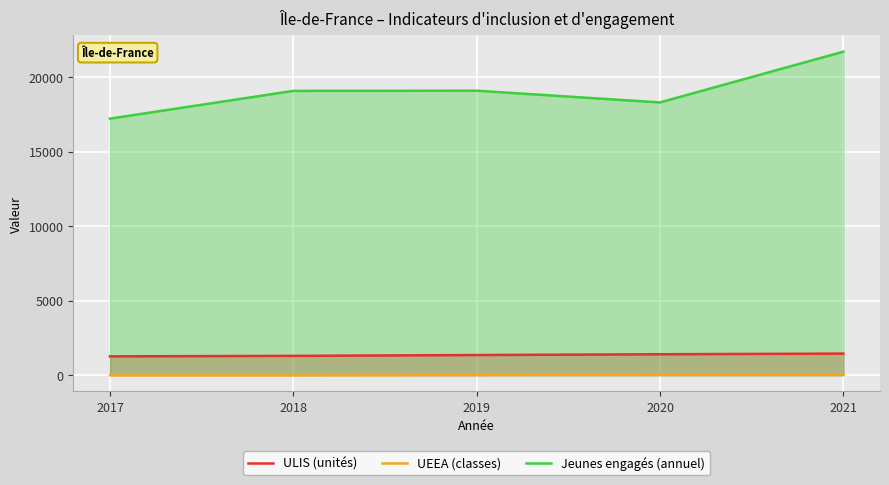

What is the difference between the maximum and second lowest values in the UEEA (classes) series?

36